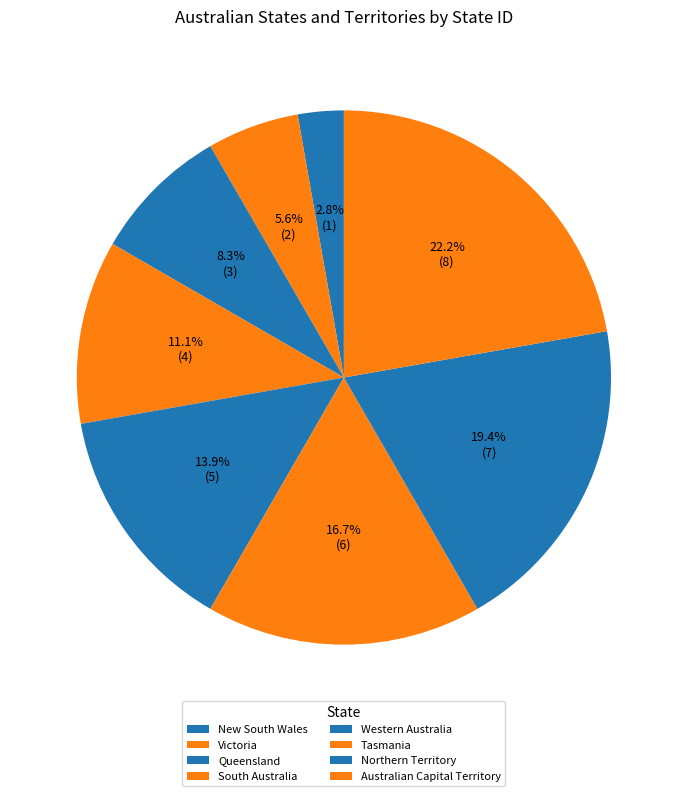

Count the number of slices in the pie.

8